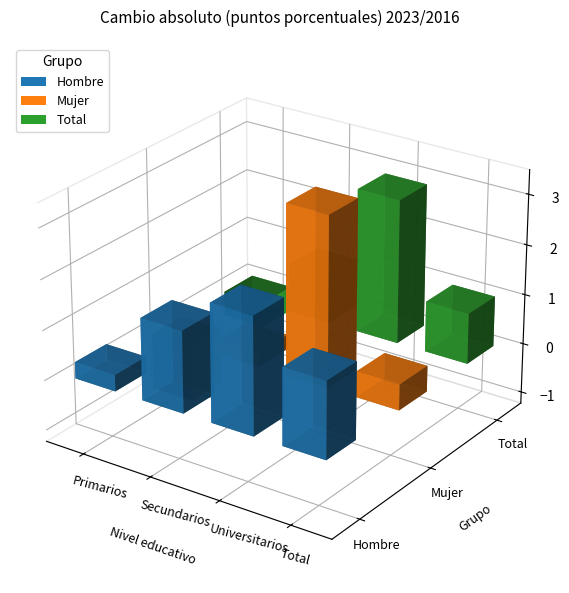

The value of Hombre at Secundarios is 1.6. True or false?

True